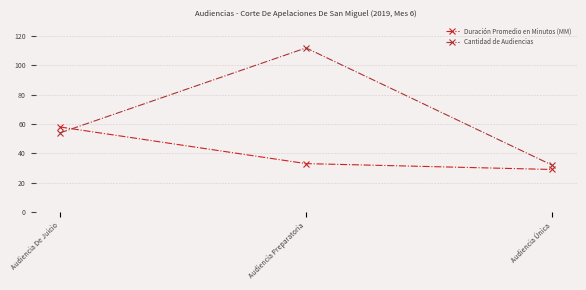

Reading left to right, what are all the values shown in this chart?

Duración Promedio en Minutos (MM): 58	33	29
Cantidad de Audiencias: 54	112	32